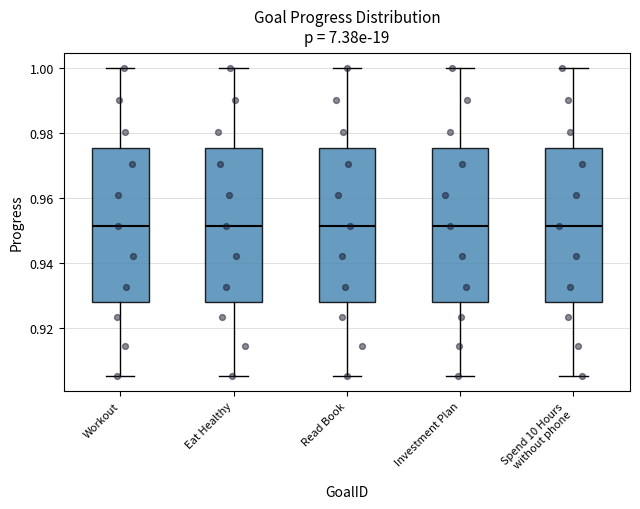

Reading left to right, read every box against the y-axis: the position of its median line, the range the box covers, and the ends of its whiskers. The values are not printed on the chart, so give them approximately, as read against the axis.

Workout: median 0.952, box 0.928 to 0.976, whiskers 0.906 to 1.000
Eat Healthy: median 0.952, box 0.928 to 0.976, whiskers 0.906 to 1.000
Read Book: median 0.952, box 0.928 to 0.976, whiskers 0.906 to 1.000
Investment Plan: median 0.952, box 0.928 to 0.976, whiskers 0.906 to 1.000
Spend 10 Hours without phone: median 0.952, box 0.928 to 0.976, whiskers 0.906 to 1.000